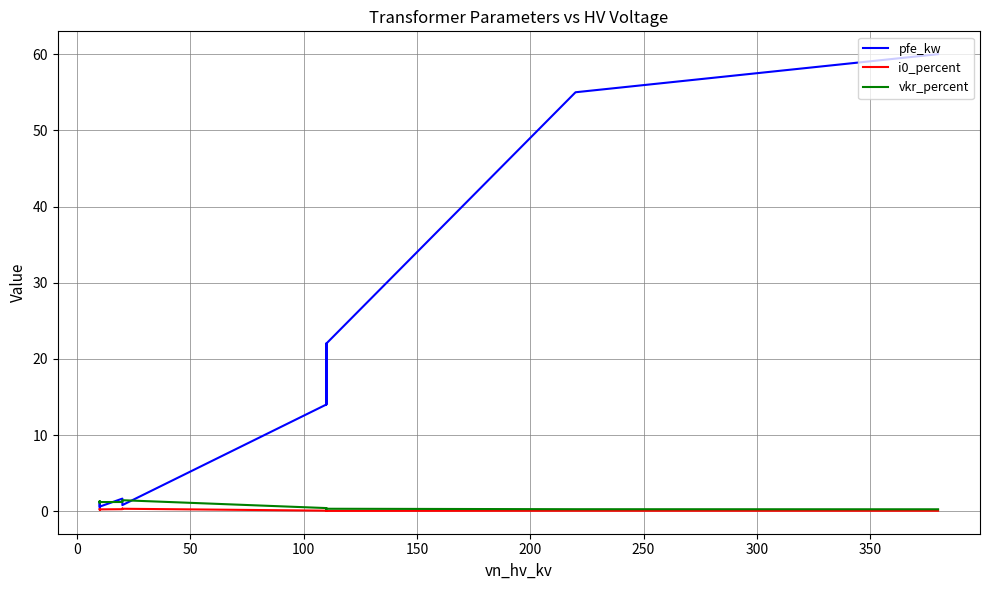

True or false: i0_percent has a value of 0.1 at 50.

False